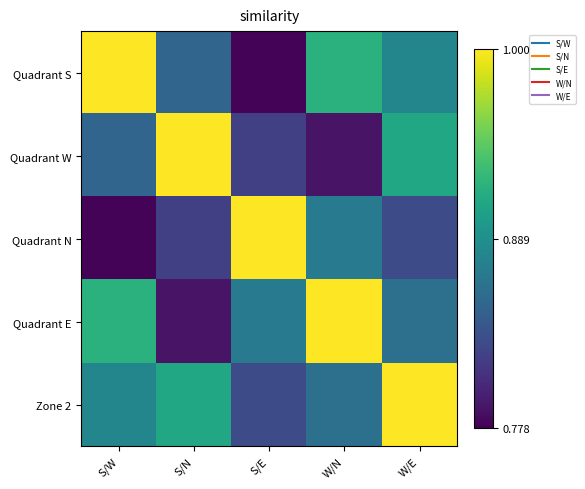

Which series changed the most between S/E and W/E?

Quadrant N